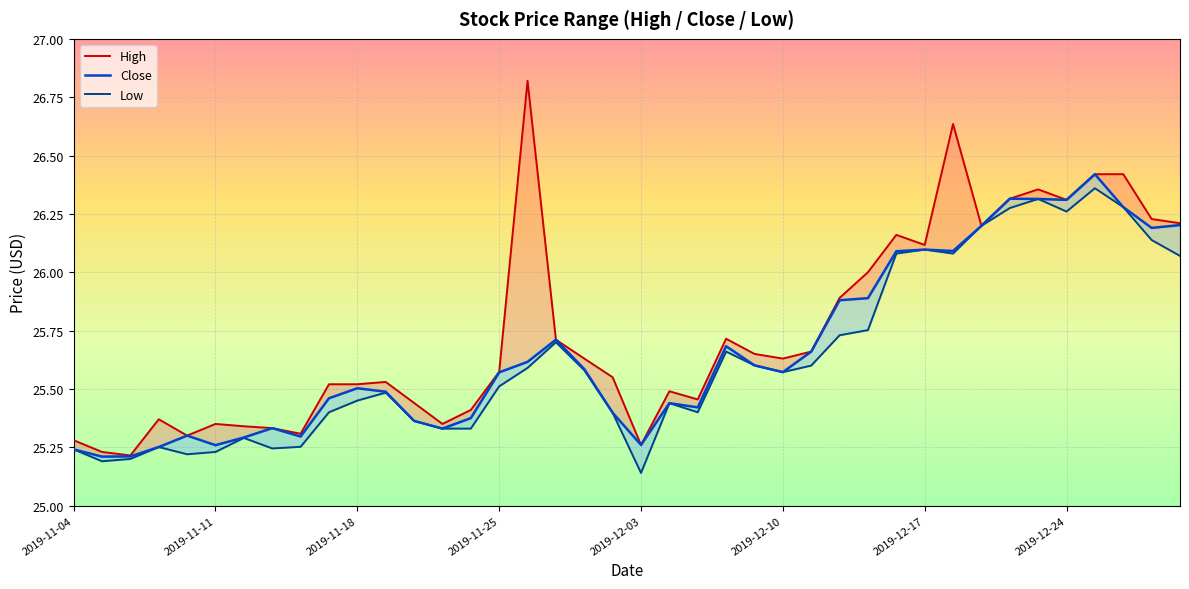

What is the value of the 28th point from the left?

25.9